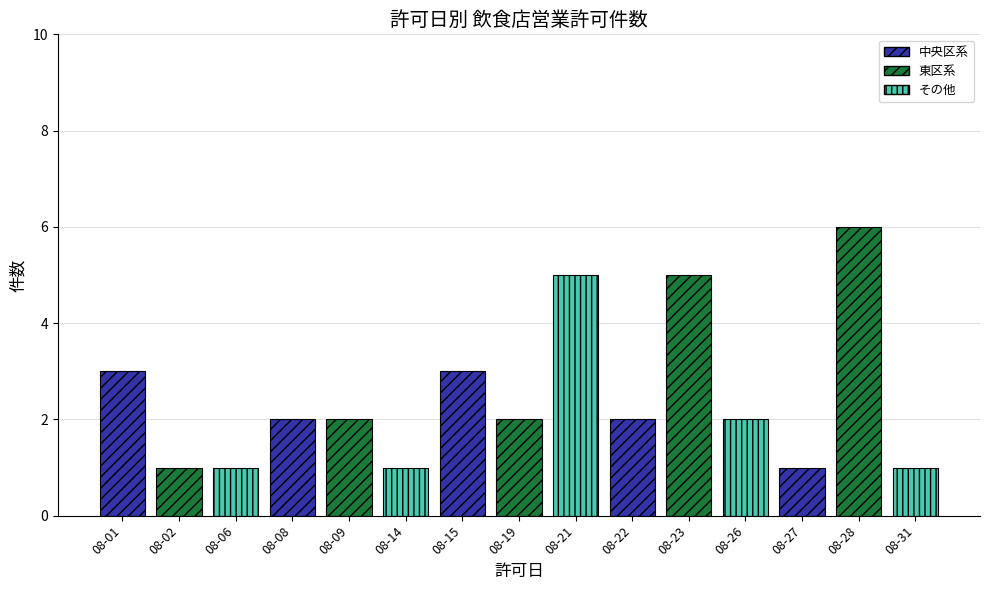

Does the chart contain any negative values?

No